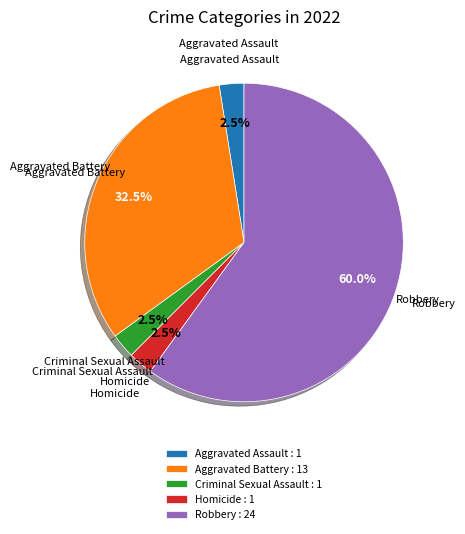

What is the ratio of the value at Robbery : 24 to the value at Aggravated Battery : 13?

1.8